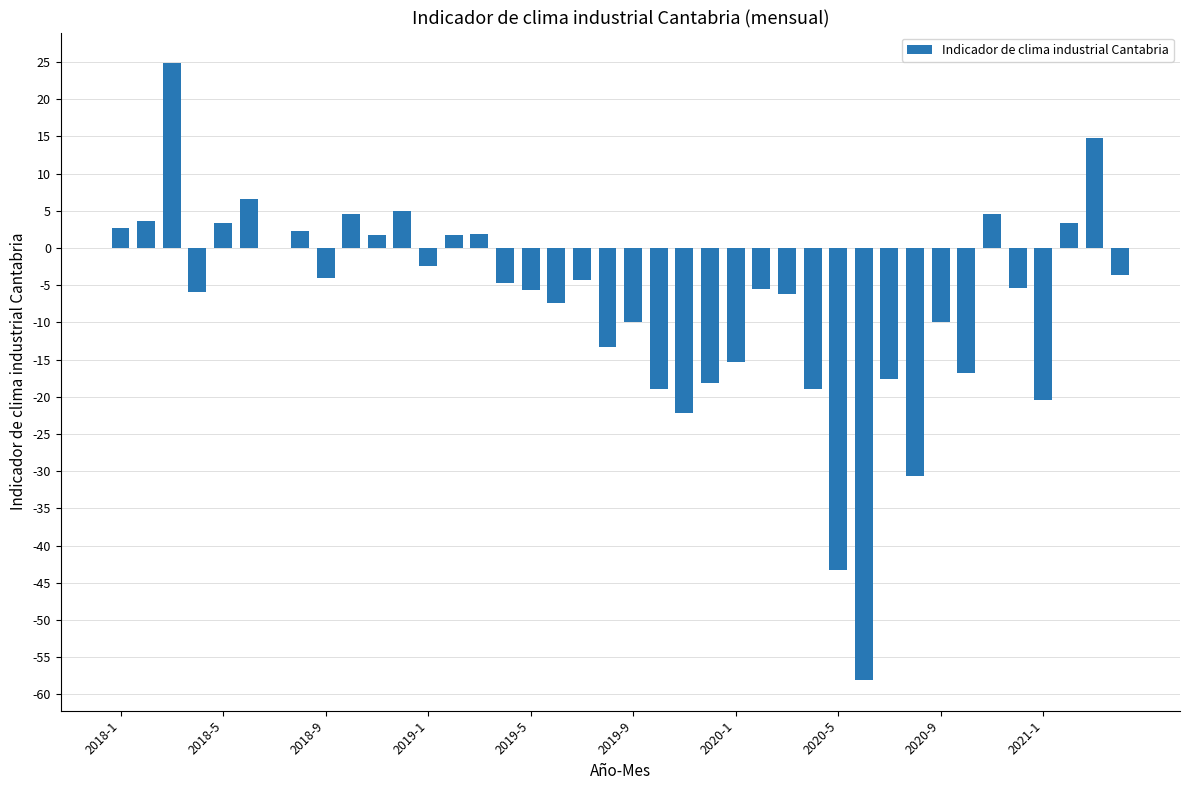

What is the greatest value displayed?

24.8